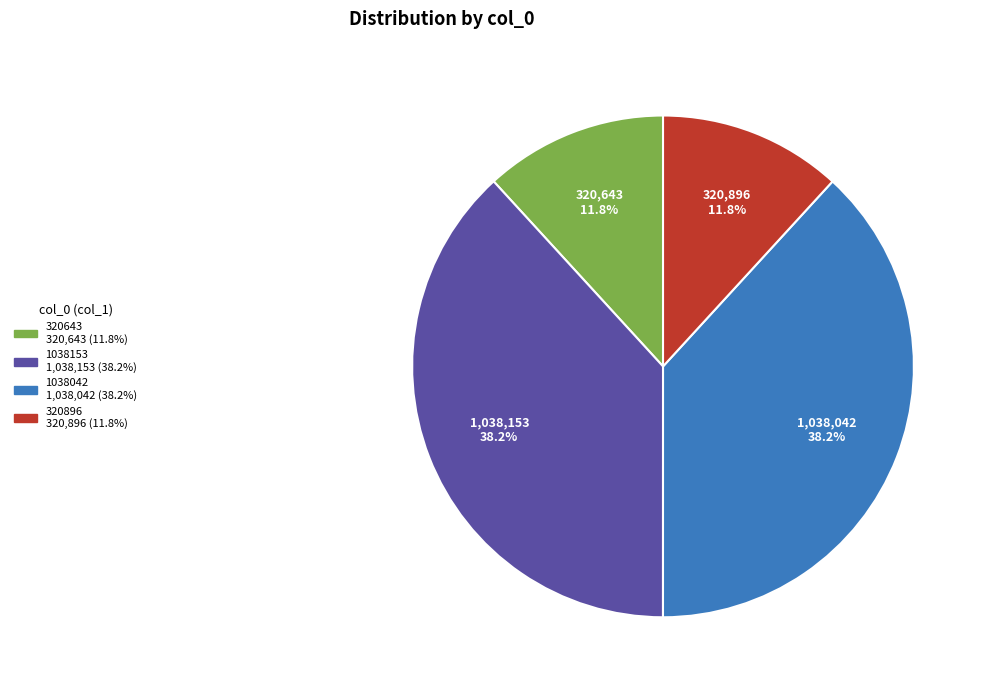

Does any single category account for the majority?

No